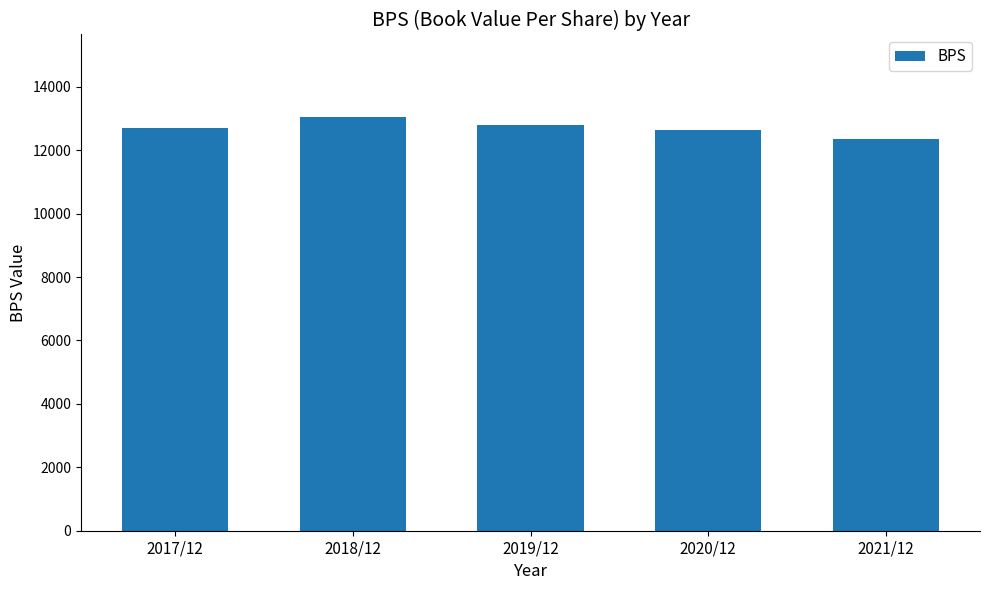

Reading left to right, what are all the values shown in this chart?

2017/12=12698	2018/12=13043	2019/12=12788	2020/12=12631	2021/12=12363